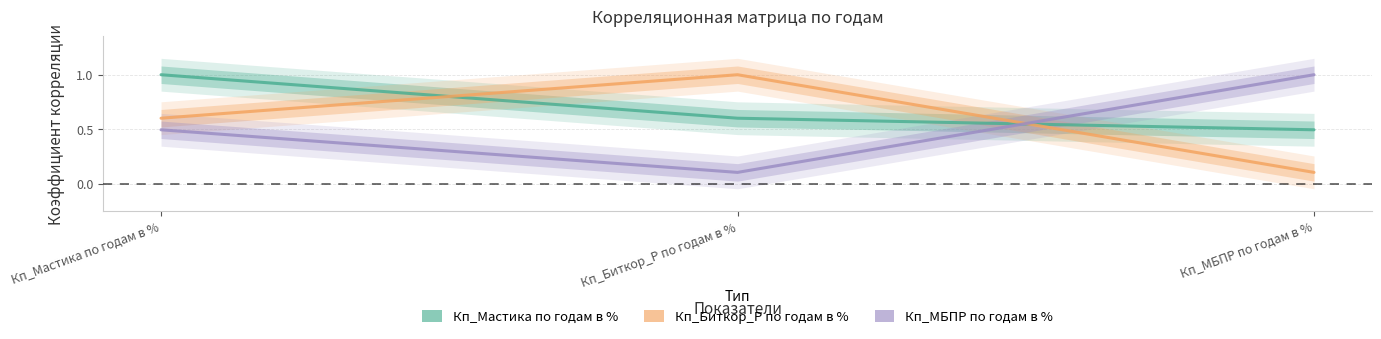

What is the sum of all Кп_Биткор_Р по годам в % values?

1.7